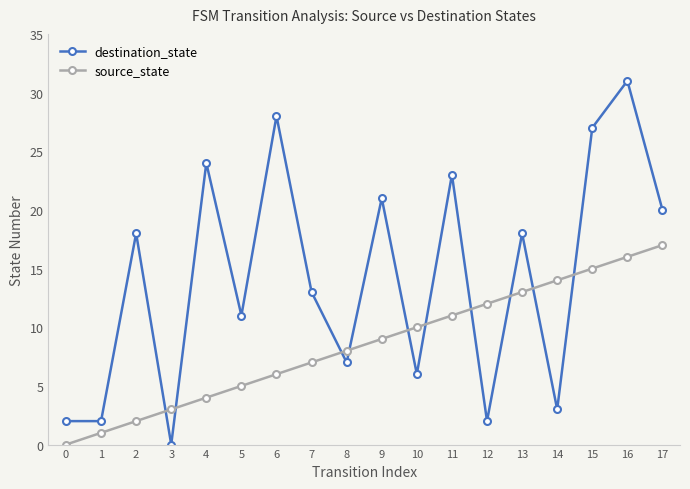

Is the value of destination_state at 14 greater than the value of source_state at 10?

No